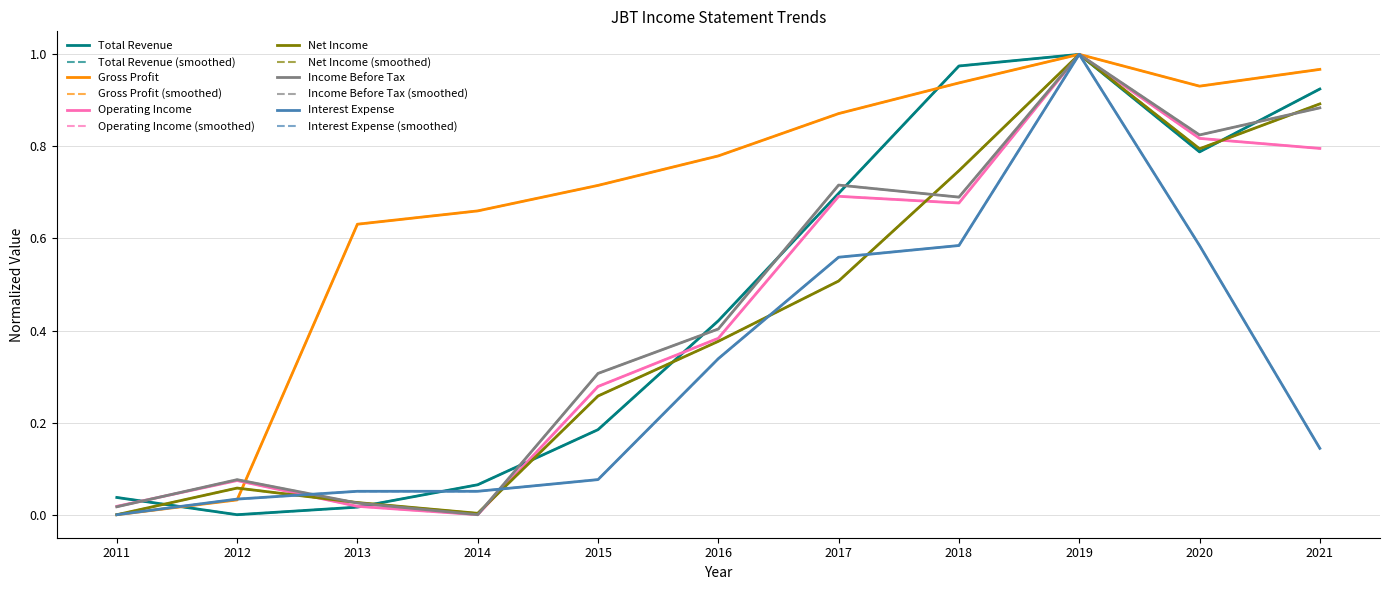

What is the highest value of the Gross Profit series?

1.0